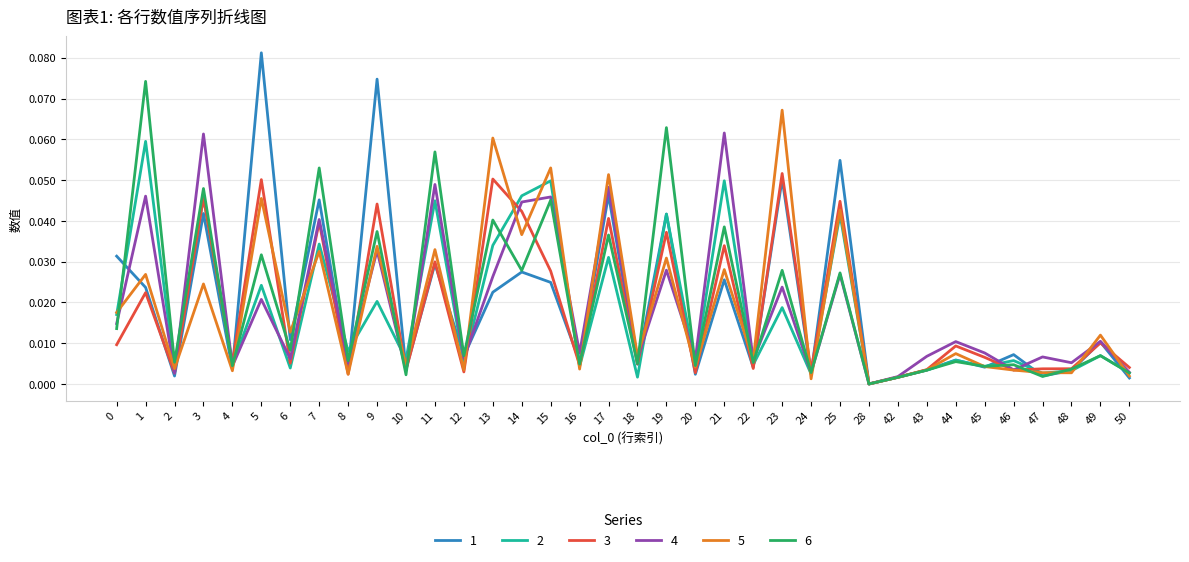

True or false: 6 has a value of 0.0 at 48.

True